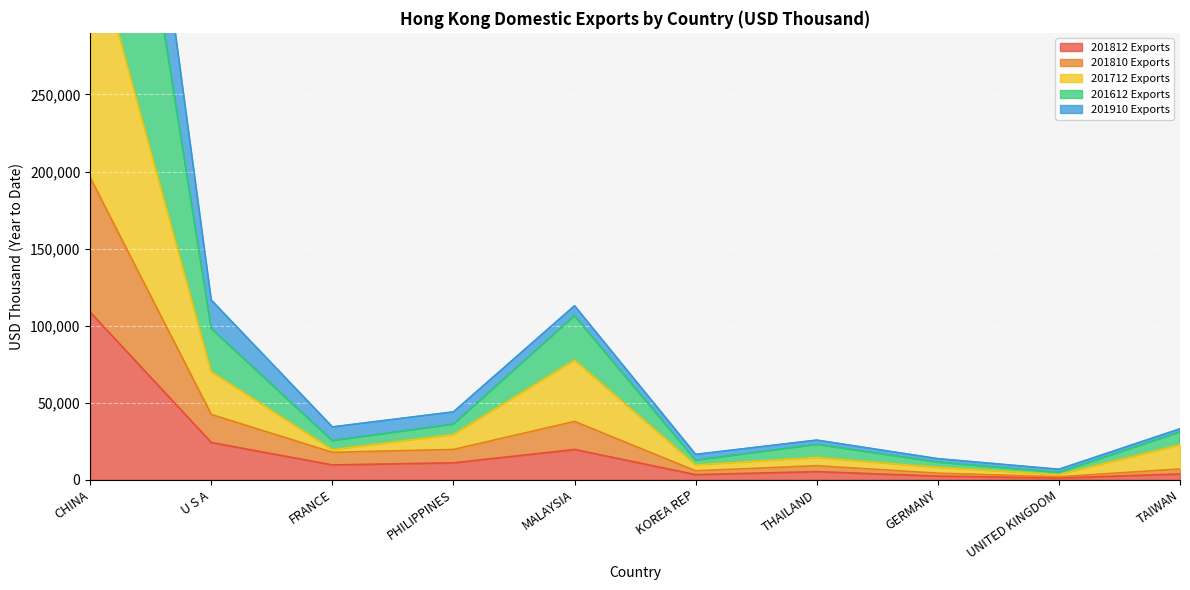

The 201812 Exports series shows 19574.0 at MALAYSIA. True or false?

True